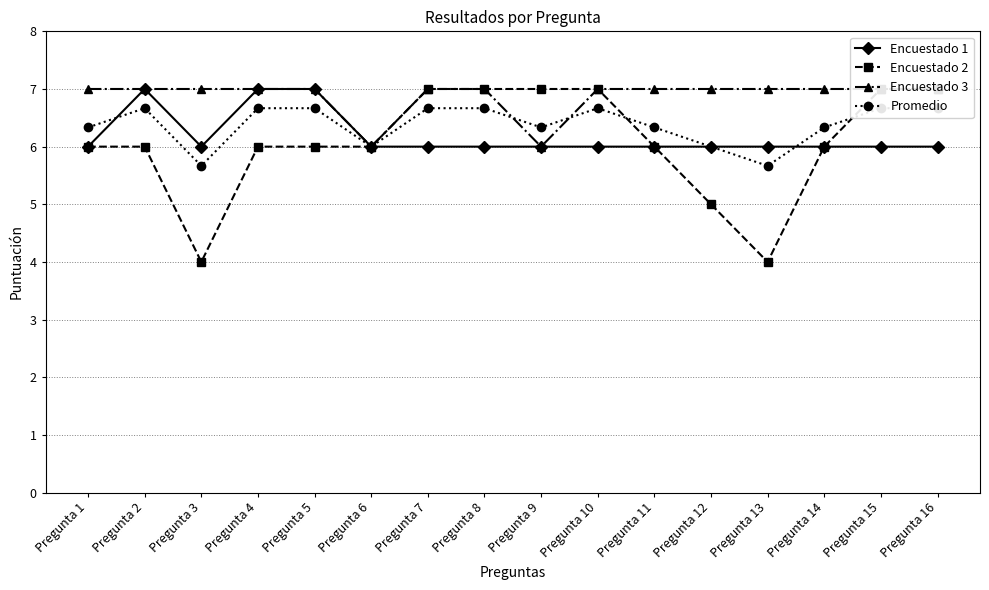

The Encuestado 2 series shows 6.0 at Pregunta 14. True or false?

True